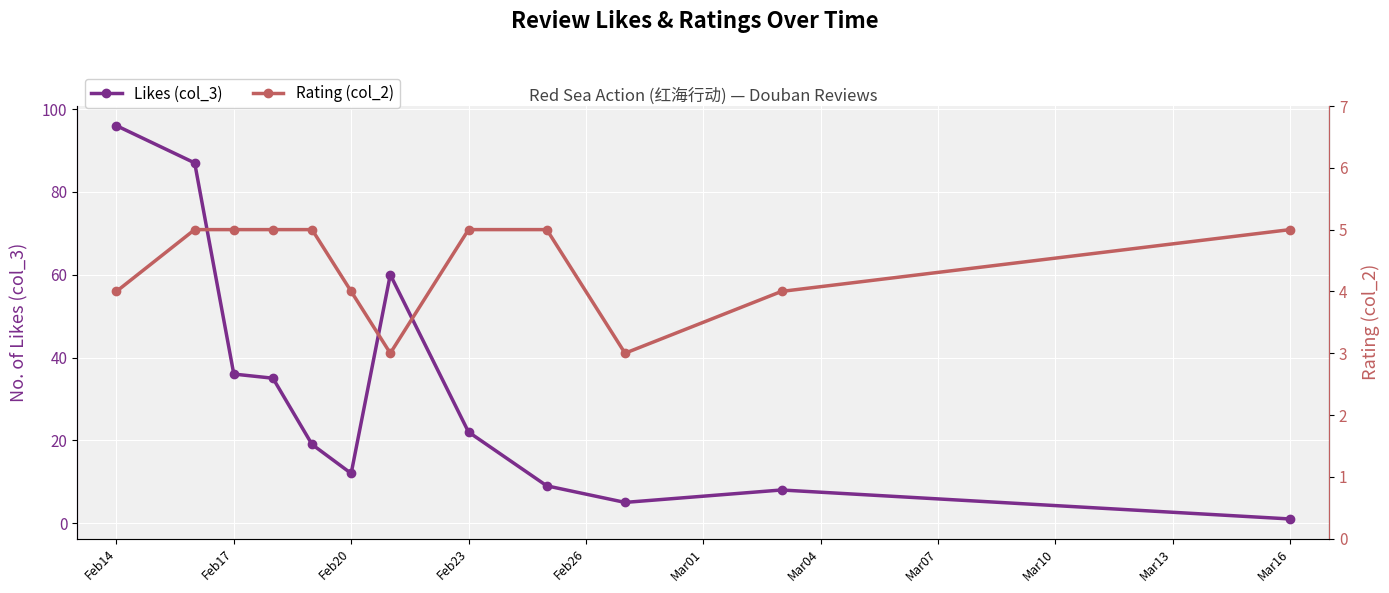

What is the minimum value for Likes (col_3)?

1